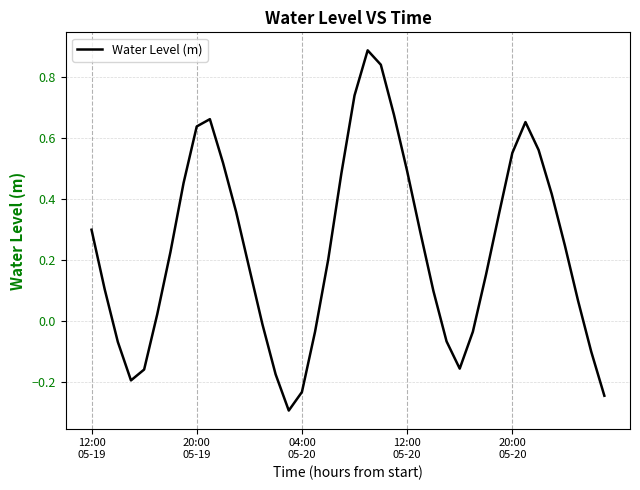

What is the difference between the maximum and minimum values?

1.2